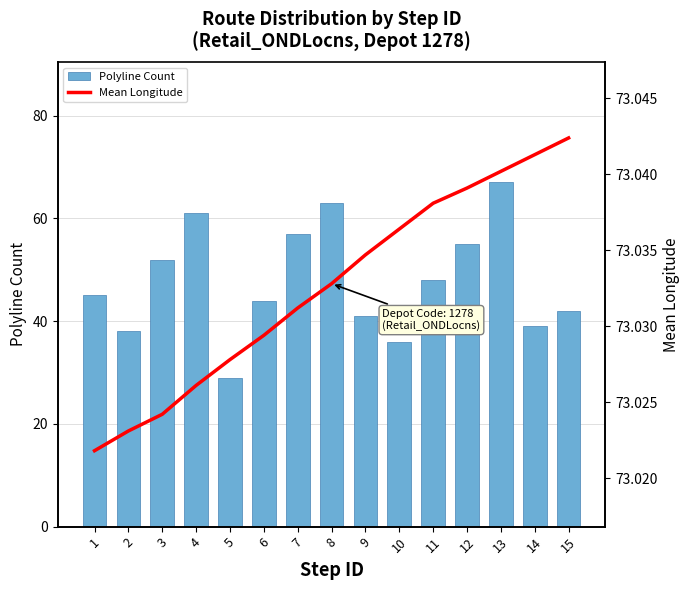

At 6, list the series in order from largest to smallest.

Mean Longitude, Polyline Count